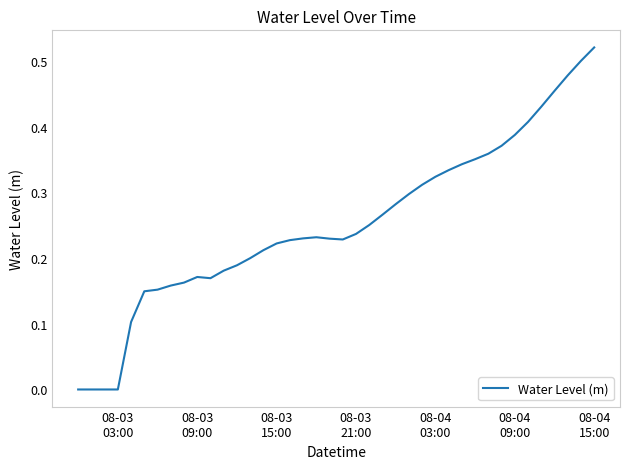

What is the maximum value shown in the chart?

0.5